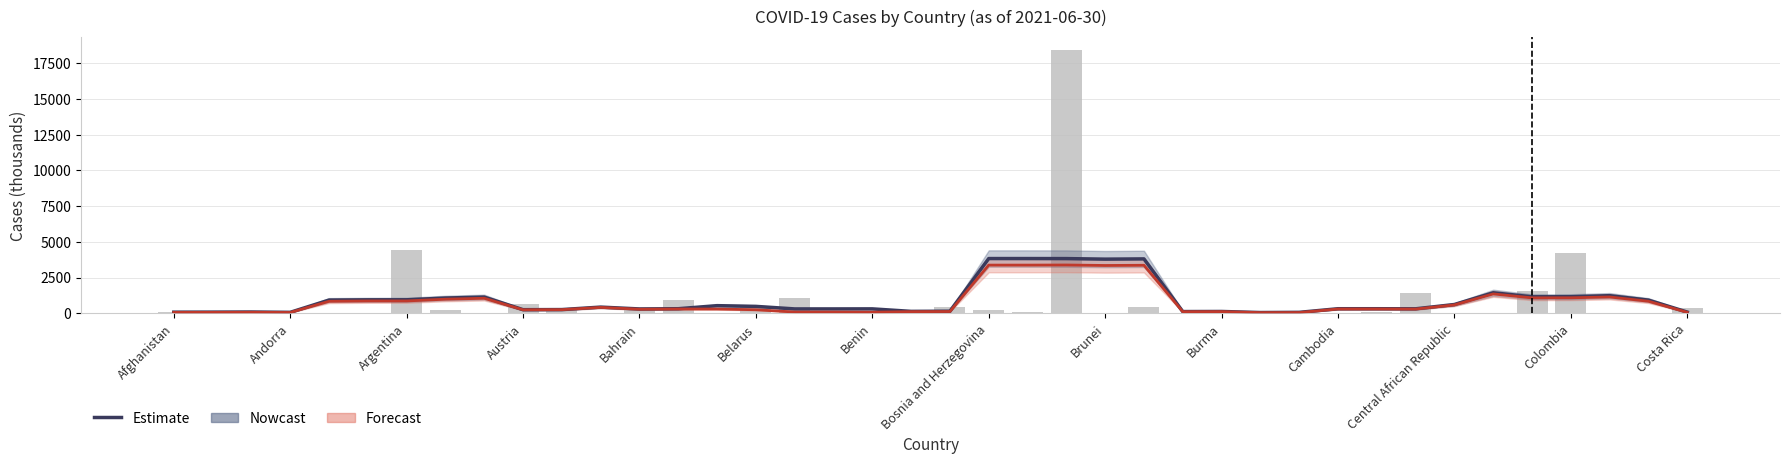

Reading left to right, extract all data points from this chart.

Confirmed (smoothed): 77.8	80.6	88.3	65.1	923.3	940.5	943.8	1066.2	1133.1	250.9	259.0	432.2	303.0	319.0	533.2	482.8	305.0	304.6	308.5	132.8	144.1	3832.1	3831.8	3829.0	3790.7	3807.9	119.3	125.7	51.3	64.7	317.9	318.3	312.8	613.7	1435.0	1153.1	1159.8	1231.7	921.0	83.5
Recovered (smoothed): 59.2	61.9	68.5	54.9	838.2	862.2	864.2	985.1	1050.9	243.9	252.7	409.5	282.7	298.5	296.2	246.6	86.7	86.3	75.8	112.4	122.7	3373.6	3373.3	3380.9	3346.9	3361.3	108.9	115.2	45.0	49.4	299.8	301.0	295.7	585.9	1354.9	1079.5	1083.8	1140.7	841.9	65.8
Confirmed (thousands): 117.2	132.5	139.2	13.9	38.6	1.3	4423.6	225.0	30.6	650.4	336.0	12.5	265.5	896.8	4.1	416.3	1083.5	13.2	8.2	2.1	435.6	205.0	69.7	18448.4	0.3	421.6	13.5	155.7	5.4	32.4	49.3	80.5	1422.1	7.1	5.0	1553.8	4187.2	12.5	40.8	364.3